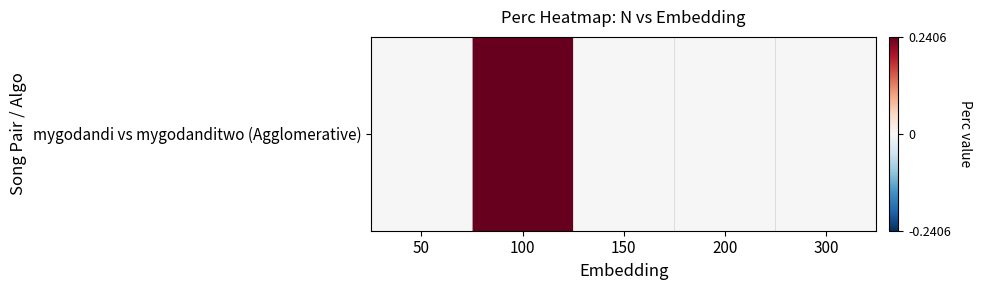

Which category has the highest value across all series?

100